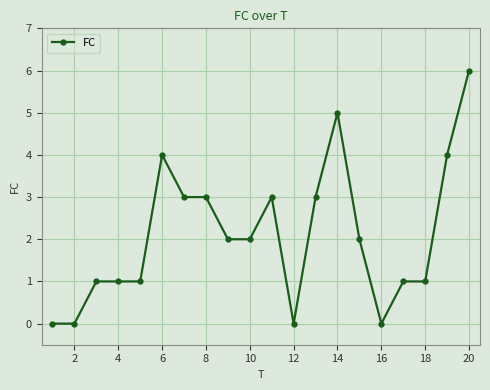

How many values are between 1 and 3?

12